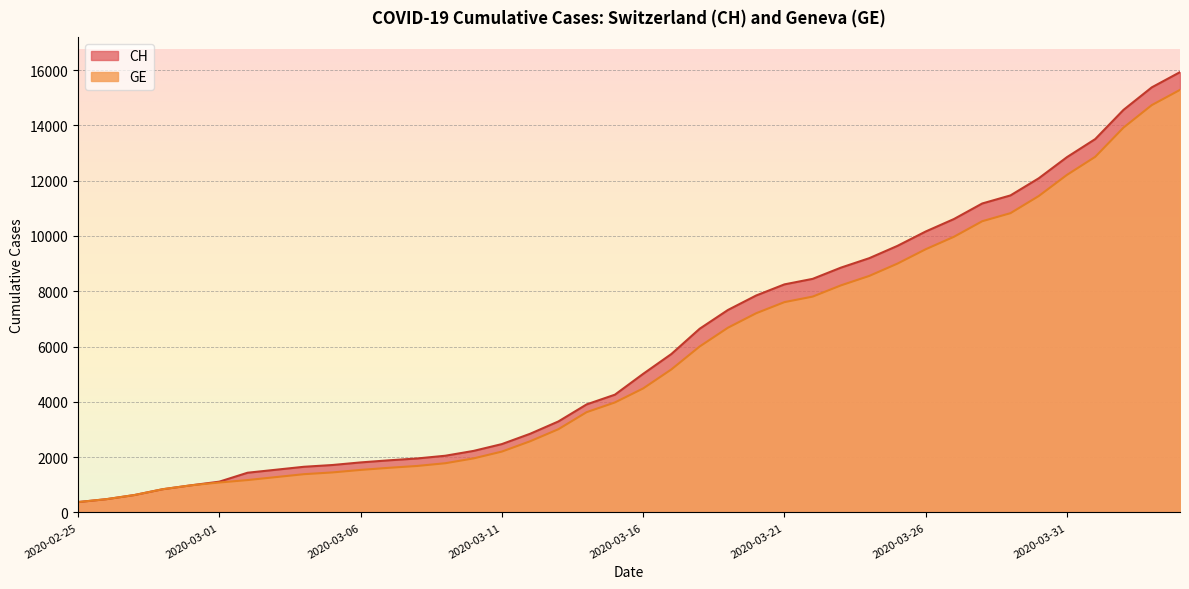

How many series are shown in this chart?

2